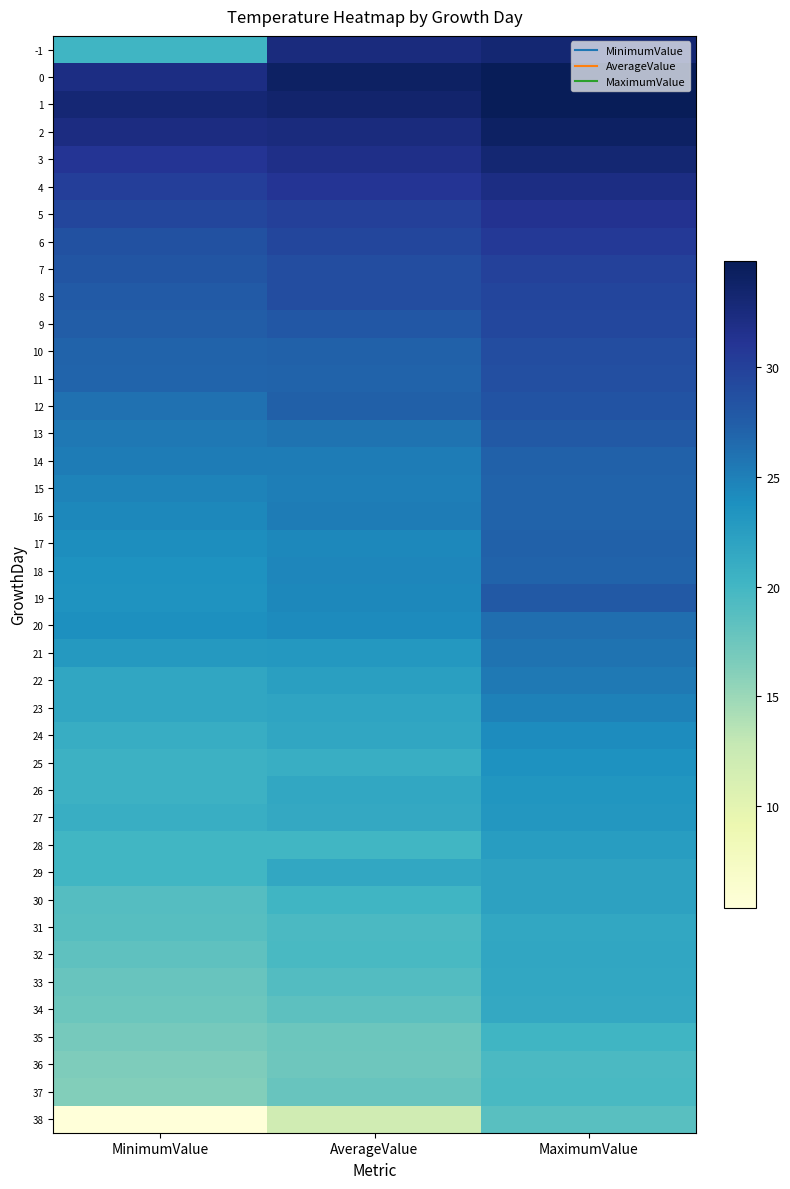

Reading right to left, list all the values displayed in this chart.

-1: MaximumValue=33.1	AverageValue=32.5	MinimumValue=20.1
0: MaximumValue=34.8	AverageValue=34.1	MinimumValue=32.1
1: MaximumValue=34.7	AverageValue=33.5	MinimumValue=33.0
2: MaximumValue=34.1	AverageValue=32.5	MinimumValue=32.2
3: MaximumValue=33.1	AverageValue=31.8	MinimumValue=31.1
4: MaximumValue=32.1	AverageValue=31.1	MinimumValue=30.1
5: MaximumValue=31.3	AverageValue=30.0	MinimumValue=29.5
6: MaximumValue=30.6	AverageValue=29.5	MinimumValue=28.5
7: MaximumValue=29.9	AverageValue=28.9	MinimumValue=28.2
8: MaximumValue=29.6	AverageValue=28.9	MinimumValue=27.7
9: MaximumValue=29.3	AverageValue=28.0	MinimumValue=27.5
10: MaximumValue=28.9	AverageValue=27.2	MinimumValue=27.0
11: MaximumValue=28.7	AverageValue=27.1	MinimumValue=26.9
12: MaximumValue=28.3	AverageValue=27.3	MinimumValue=26.0
13: MaximumValue=27.9	AverageValue=25.9	MinimumValue=25.5
14: MaximumValue=27.2	AverageValue=25.2	MinimumValue=25.2
15: MaximumValue=27.0	AverageValue=25.1	MinimumValue=24.7
16: MaximumValue=27.1	AverageValue=25.2	MinimumValue=24.4
17: MaximumValue=27.2	AverageValue=24.4	MinimumValue=24.0
18: MaximumValue=27.1	AverageValue=24.5	MinimumValue=23.6
19: MaximumValue=27.8	AverageValue=24.4	MinimumValue=23.5
20: MaximumValue=26.2	AverageValue=24.2	MinimumValue=23.8
21: MaximumValue=25.9	AverageValue=23.0	MinimumValue=22.9
22: MaximumValue=25.4	AverageValue=22.3	MinimumValue=21.6
23: MaximumValue=24.9	AverageValue=21.9	MinimumValue=21.6
24: MaximumValue=24.1	AverageValue=21.6	MinimumValue=21.0
25: MaximumValue=23.6	AverageValue=20.9	MinimumValue=20.5
26: MaximumValue=23.3	AverageValue=21.5	MinimumValue=20.5
27: MaximumValue=23.1	AverageValue=21.4	MinimumValue=20.8
28: MaximumValue=22.6	AverageValue=20.0	MinimumValue=20.0
29: MaximumValue=22.1	AverageValue=21.5	MinimumValue=20.0
30: MaximumValue=22.1	AverageValue=20.1	MinimumValue=18.9
31: MaximumValue=21.5	AverageValue=19.5	MinimumValue=18.8
32: MaximumValue=21.6	AverageValue=19.6	MinimumValue=18.3
33: MaximumValue=21.5	AverageValue=19.0	MinimumValue=17.8
34: MaximumValue=21.4	AverageValue=18.4	MinimumValue=17.5
35: MaximumValue=20.1	AverageValue=17.5	MinimumValue=16.9
36: MaximumValue=19.5	AverageValue=17.4	MinimumValue=16.5
37: MaximumValue=19.6	AverageValue=17.8	MinimumValue=16.2
38: MaximumValue=18.7	AverageValue=11.9	MinimumValue=5.4